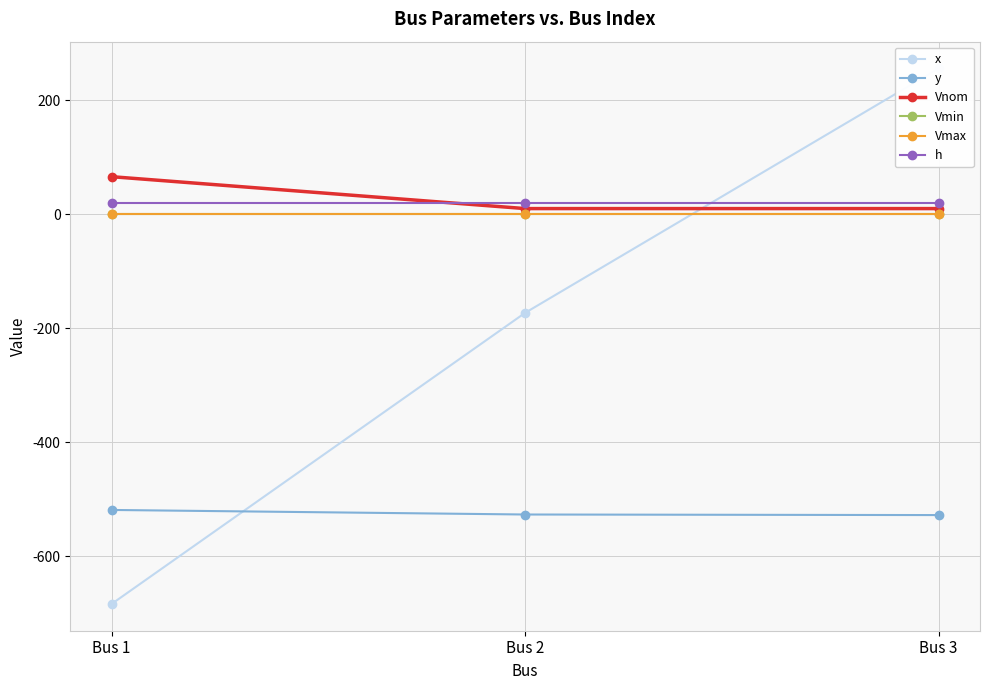

What are all the series names shown in the legend?

x, y, Vnom, Vmin, Vmax, h